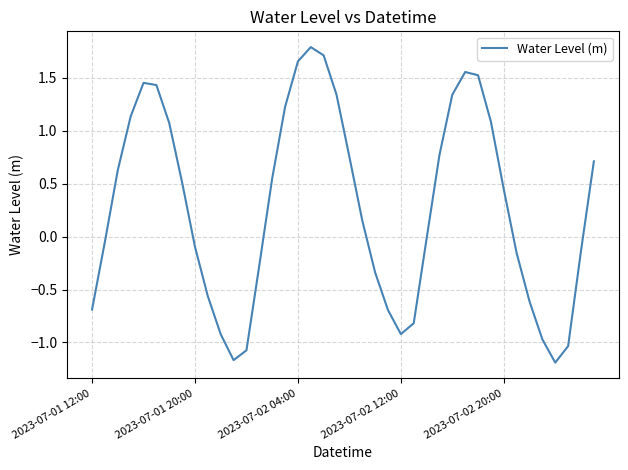

Does the chart have visible grid lines?

Yes